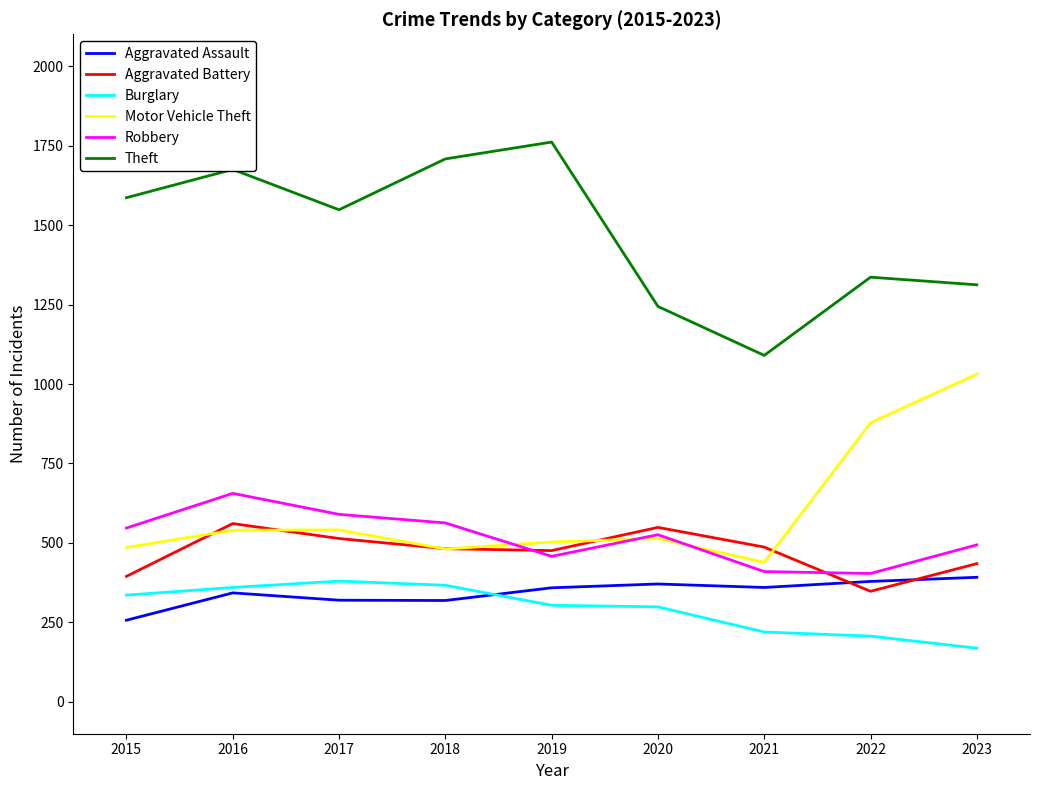

Is the value of Aggravated Battery at 2020 greater than the value of Motor Vehicle Theft at 2022?

No